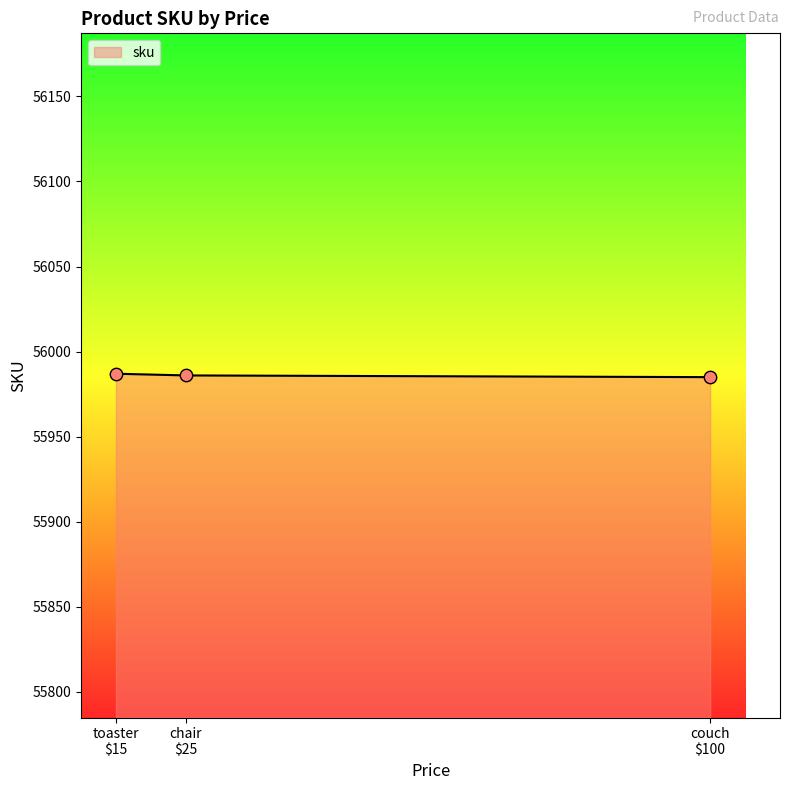

What is the minimum value shown in the chart?

55985